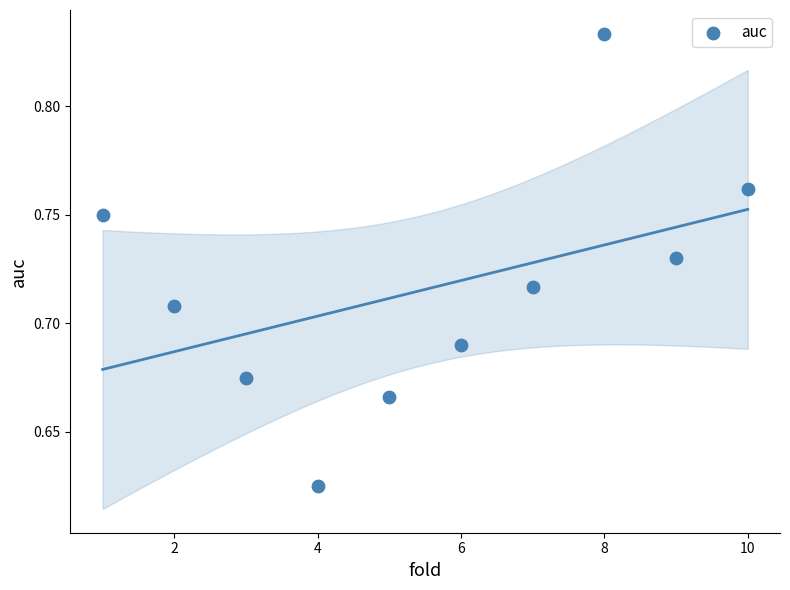

What is the average X value?

5.5